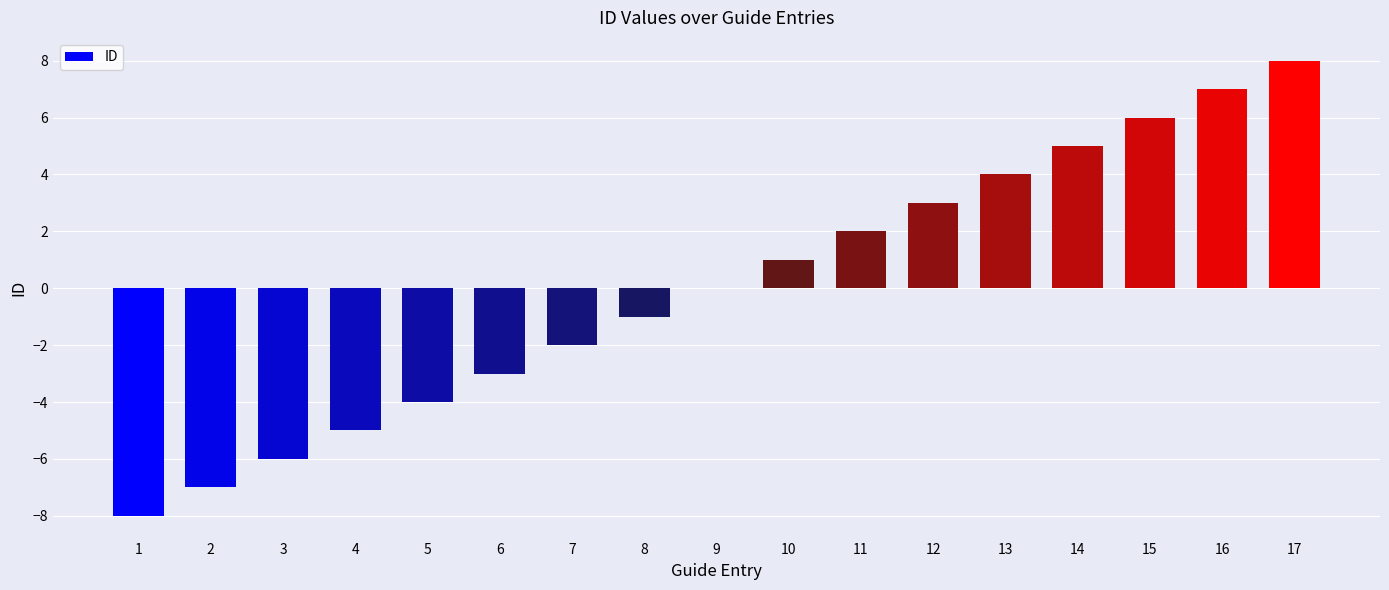

What is the change in value from 12 to 16?

+4